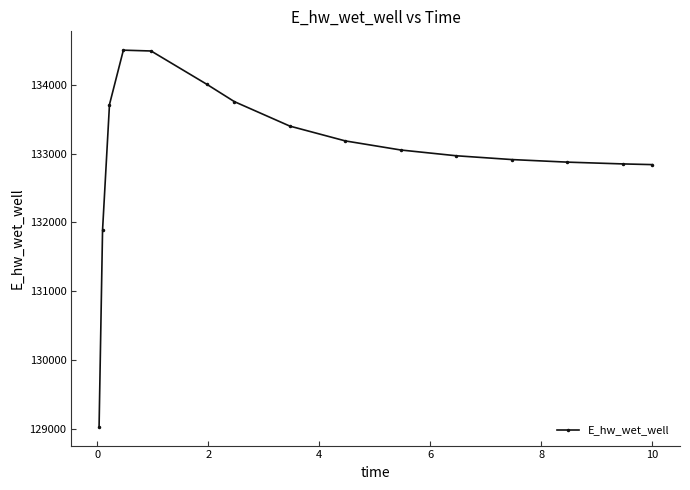

What is the difference between the maximum and second lowest values?

2622.0